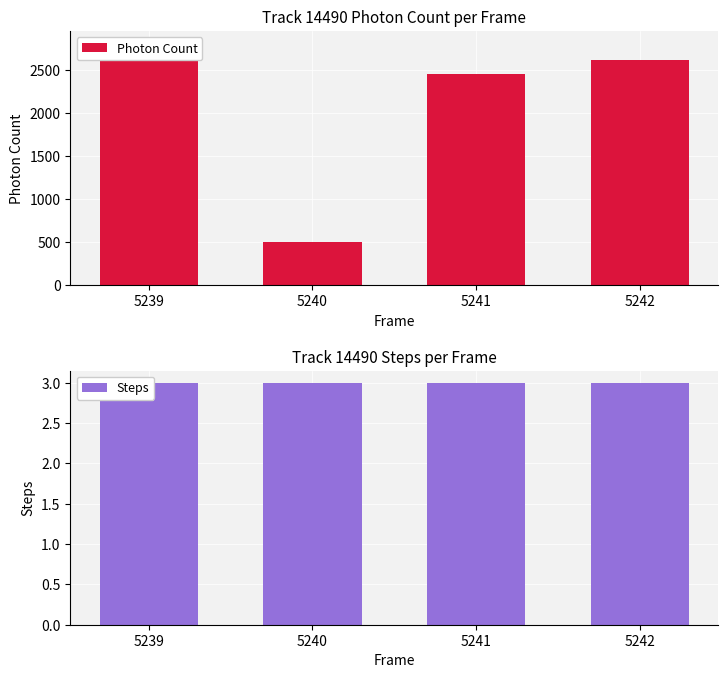

Rank the series at 5241 from highest to lowest value.

Photon Count, Steps